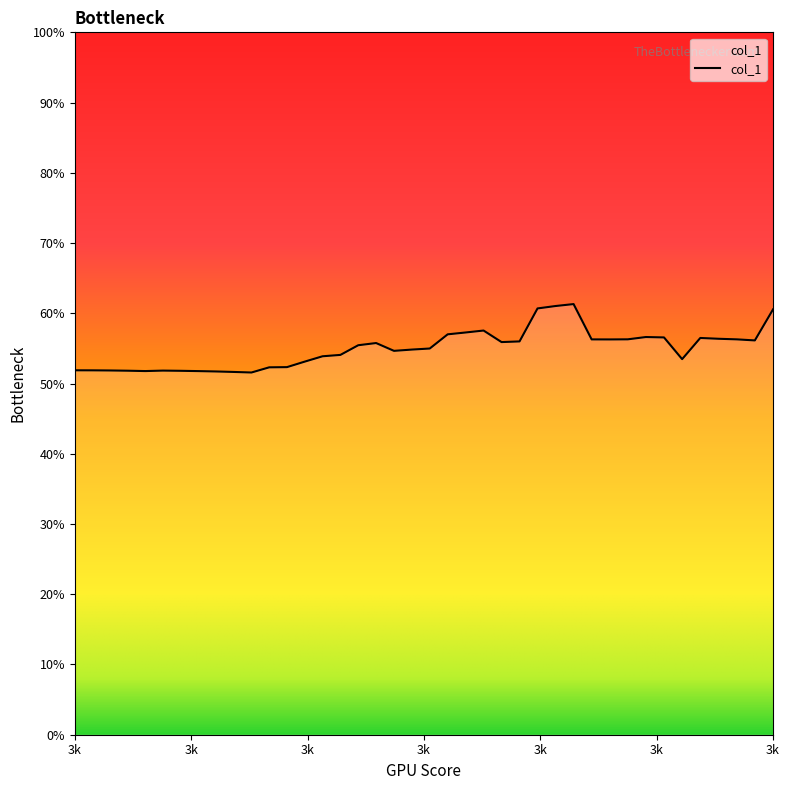

What is the maximum value shown in the chart?

61.3